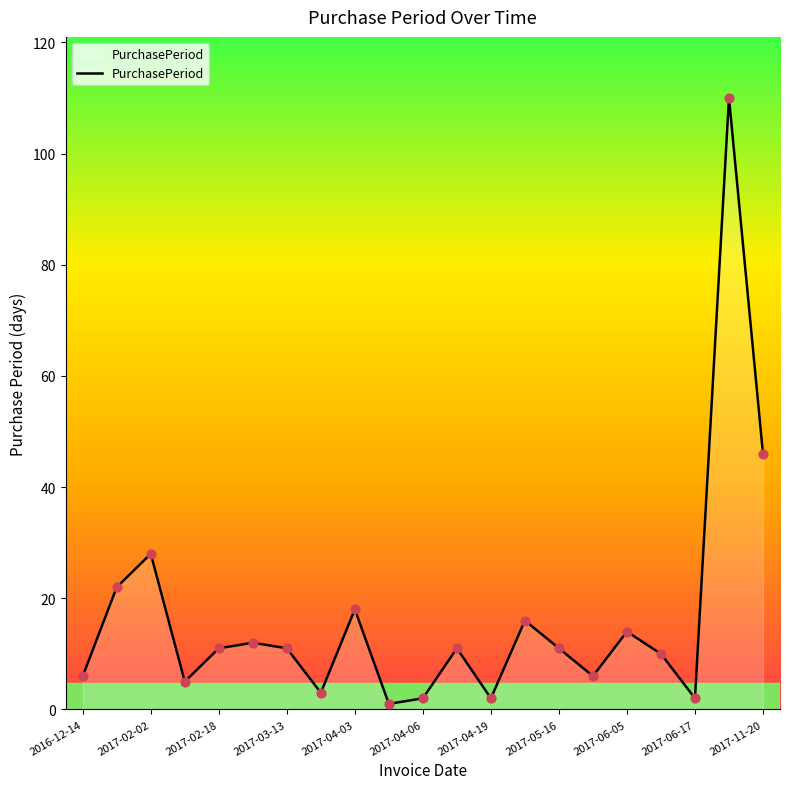

What is the greatest value displayed?

110